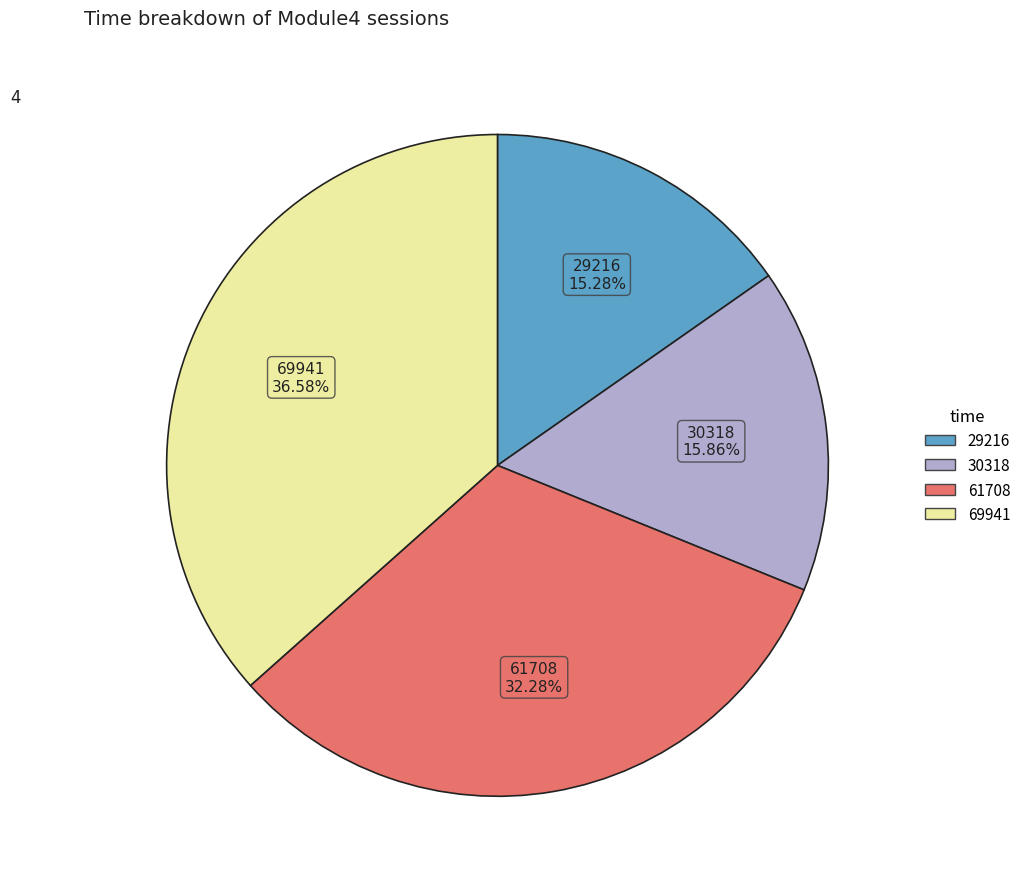

To the nearest percent, what percentage of the pie is 30318?

16%